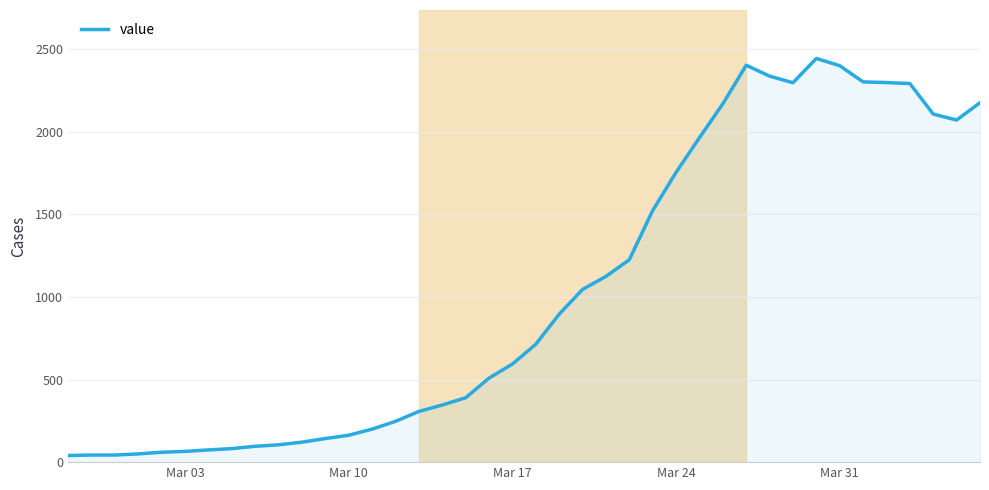

What is the difference between the maximum and minimum values?

2405